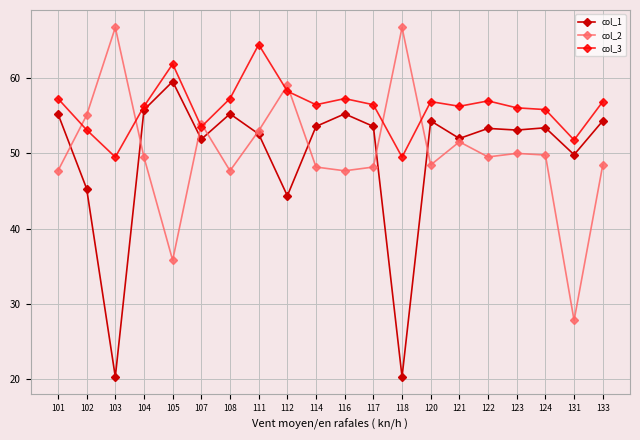

What is the average value of the col_2 series?

50.2